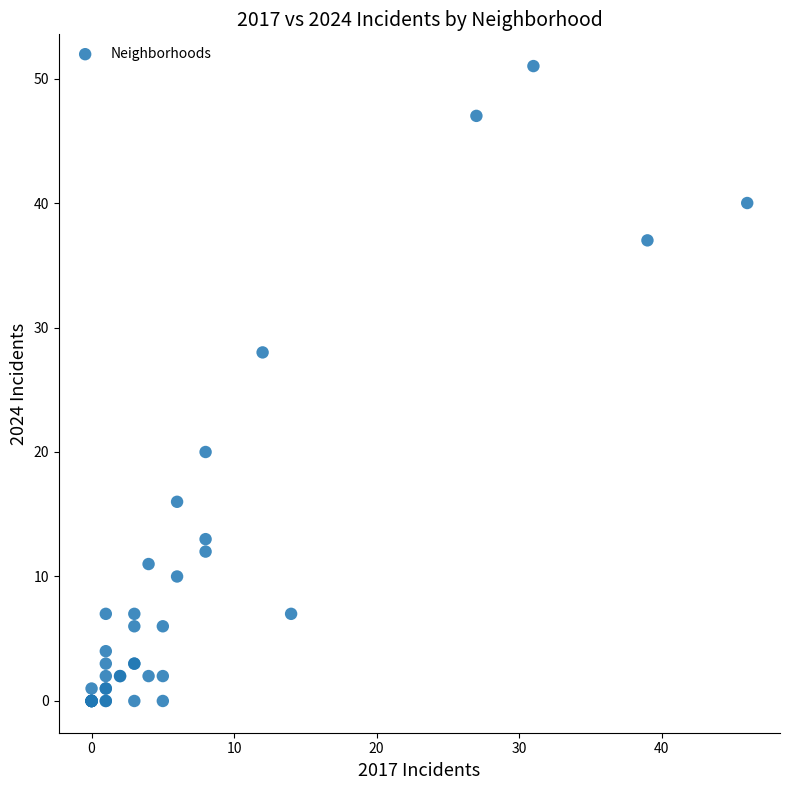

What Y value in the scatter plot is closest to 25?

28